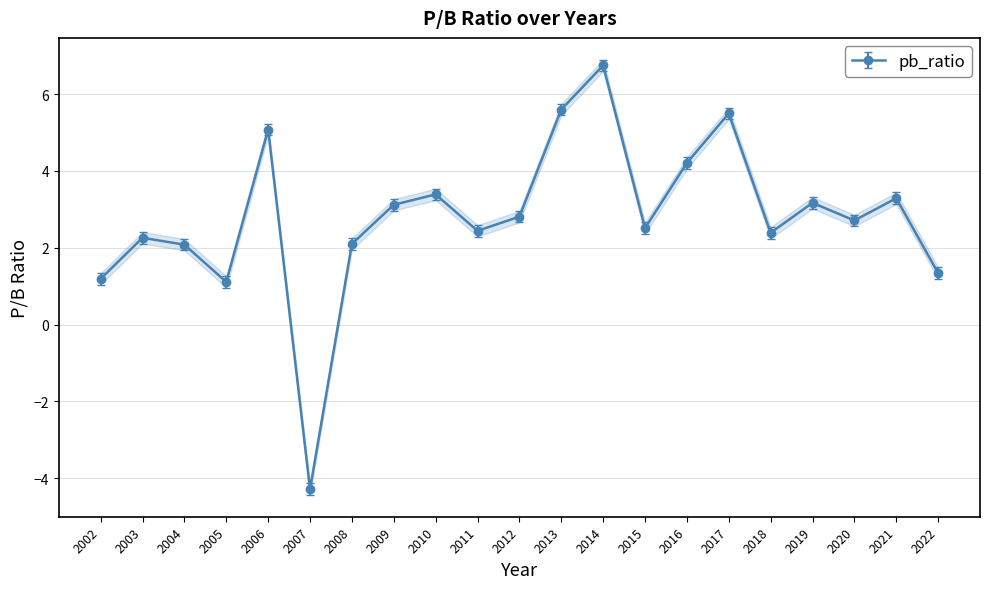

How many interior local valleys (lower than both neighbors) does the data have?

6